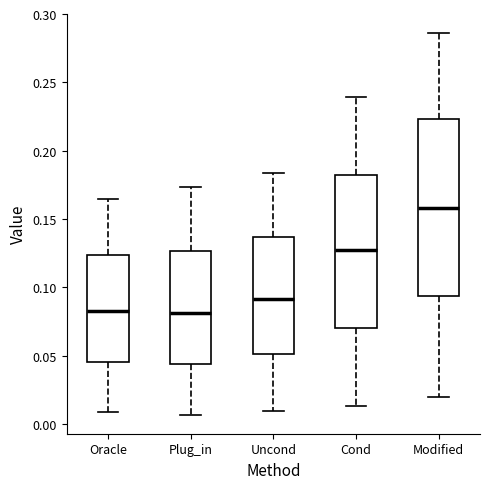

Reading left to right, transcribe this box plot: for each box, give where its median line is, the range the box spans, and where its two whiskers end, as read against the y-axis. The values are not printed on the chart, so give them approximately, as read against the axis.

Oracle: median 0.085, box 0.045 to 0.125, whiskers 0.010 to 0.165
Plug_in: median 0.080, box 0.045 to 0.125, whiskers 0.005 to 0.175
Uncond: median 0.090, box 0.050 to 0.135, whiskers 0.010 to 0.185
Cond: median 0.125, box 0.070 to 0.180, whiskers 0.015 to 0.240
Modified: median 0.160, box 0.095 to 0.225, whiskers 0.020 to 0.285